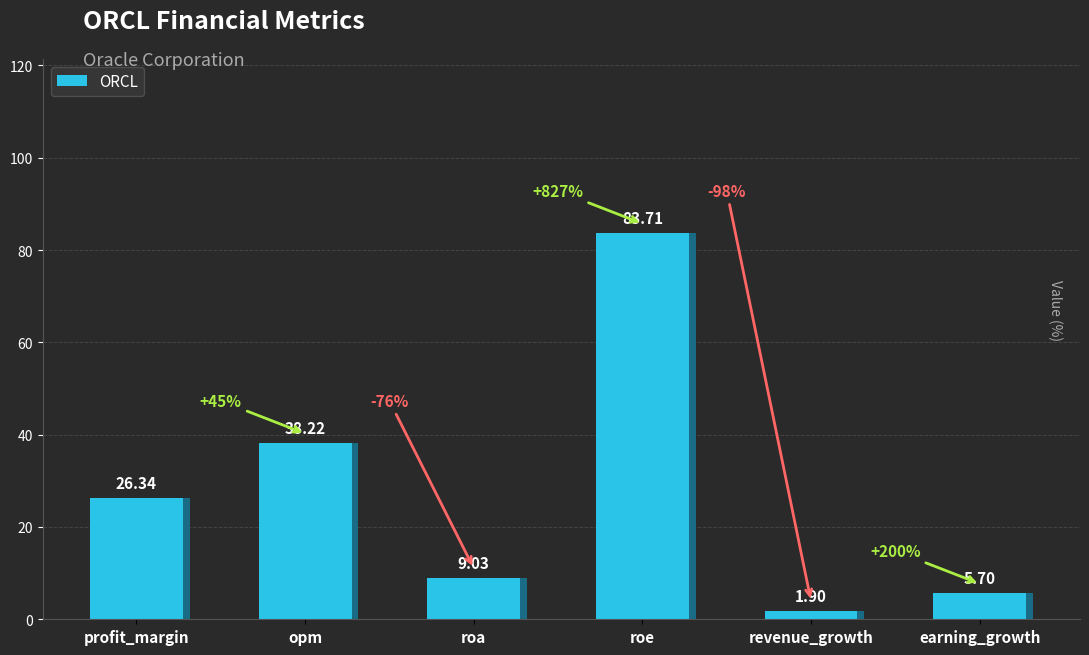

List the labels in order of value, smallest first.

revenue_growth, earning_growth, roa, profit_margin, opm, roe